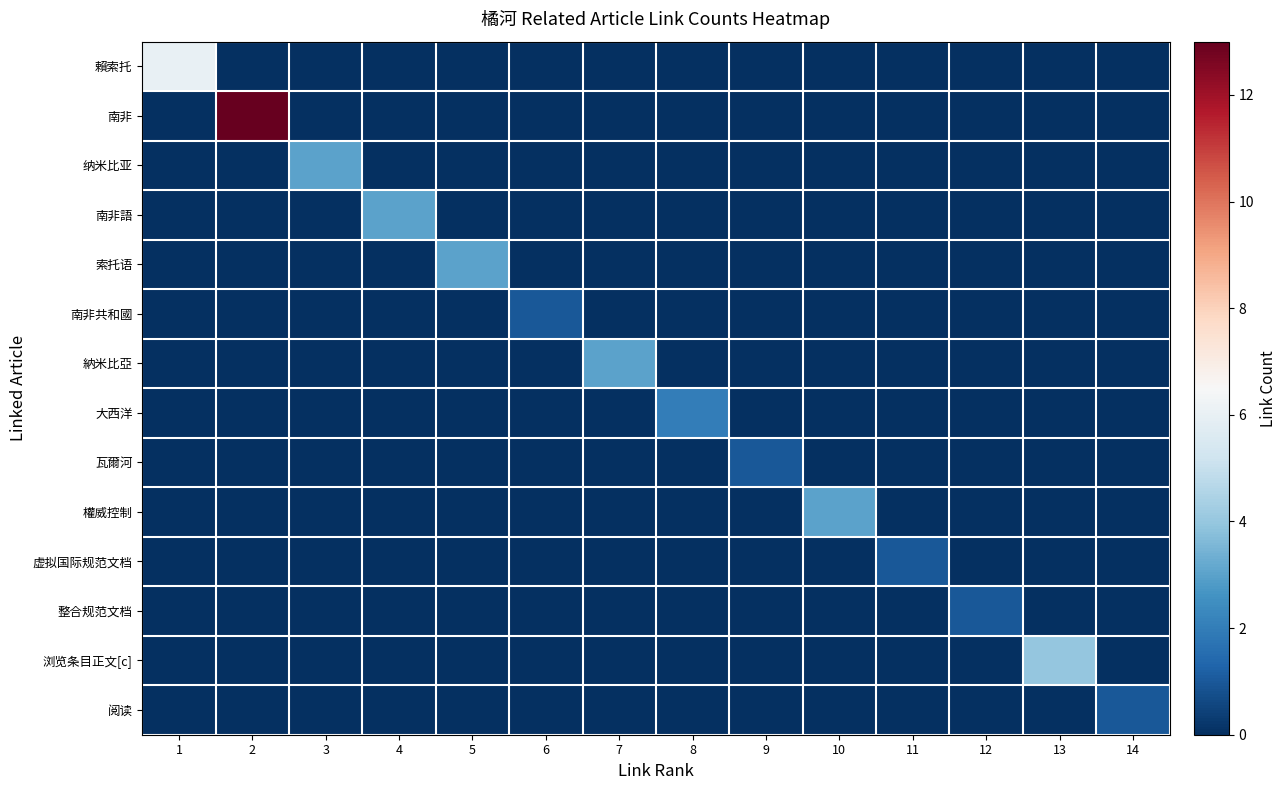

At how many categories does at least one series exceed 5?

2